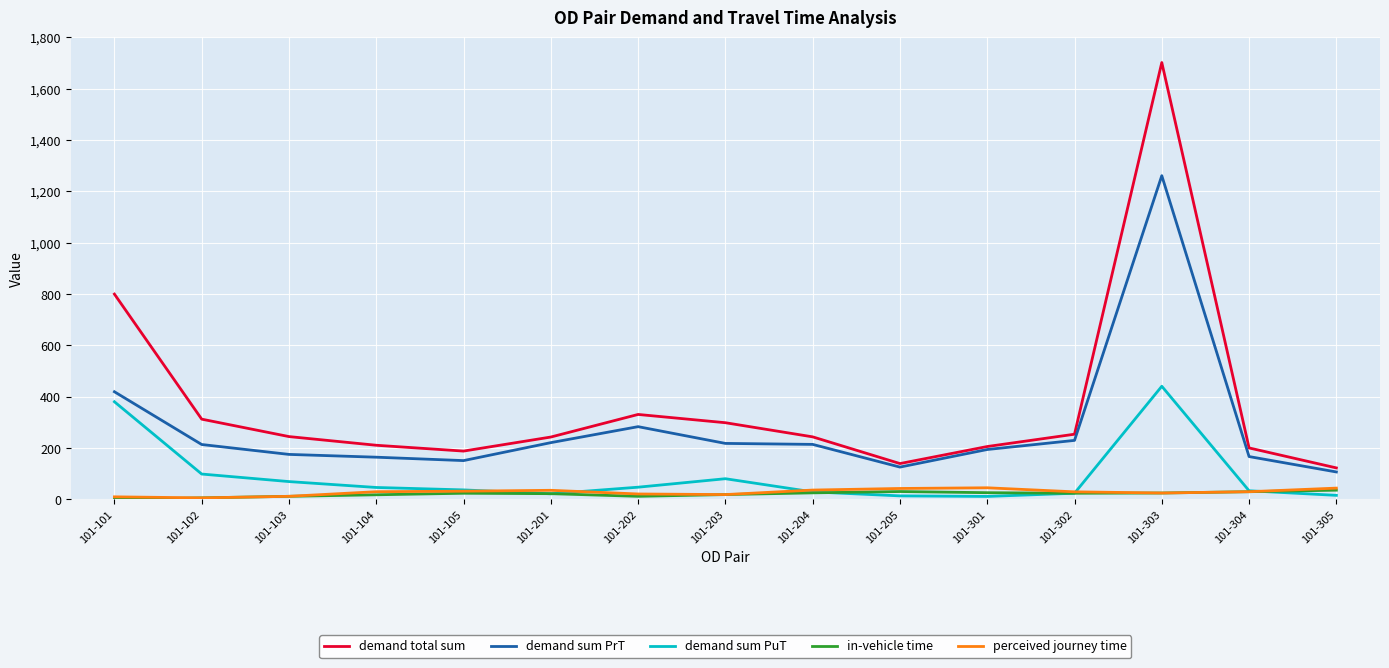

Which category has the lowest value in the demand total sum series?

101-305